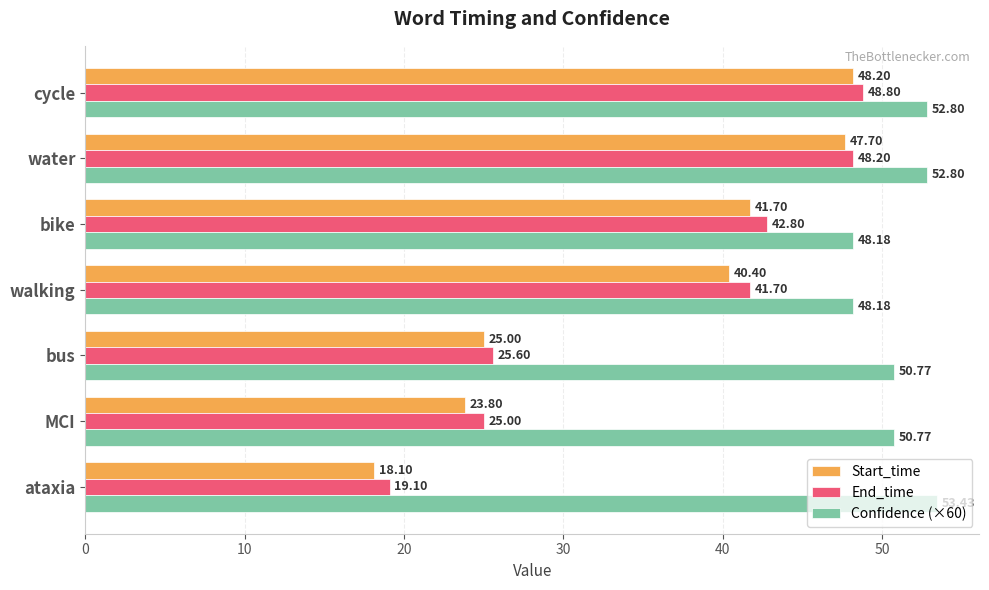

What is the average value of the Start_time series?

35.0